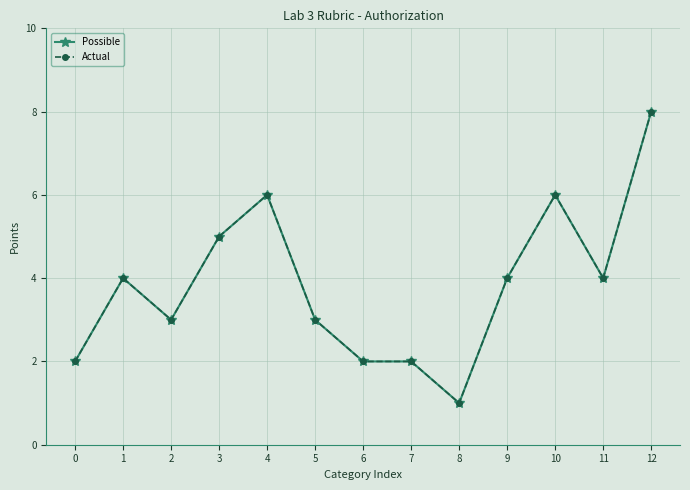

What are all the series names shown in the legend?

Possible, Actual